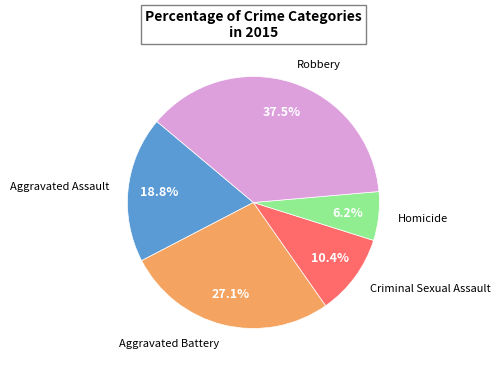

Does any single category account for the majority?

No